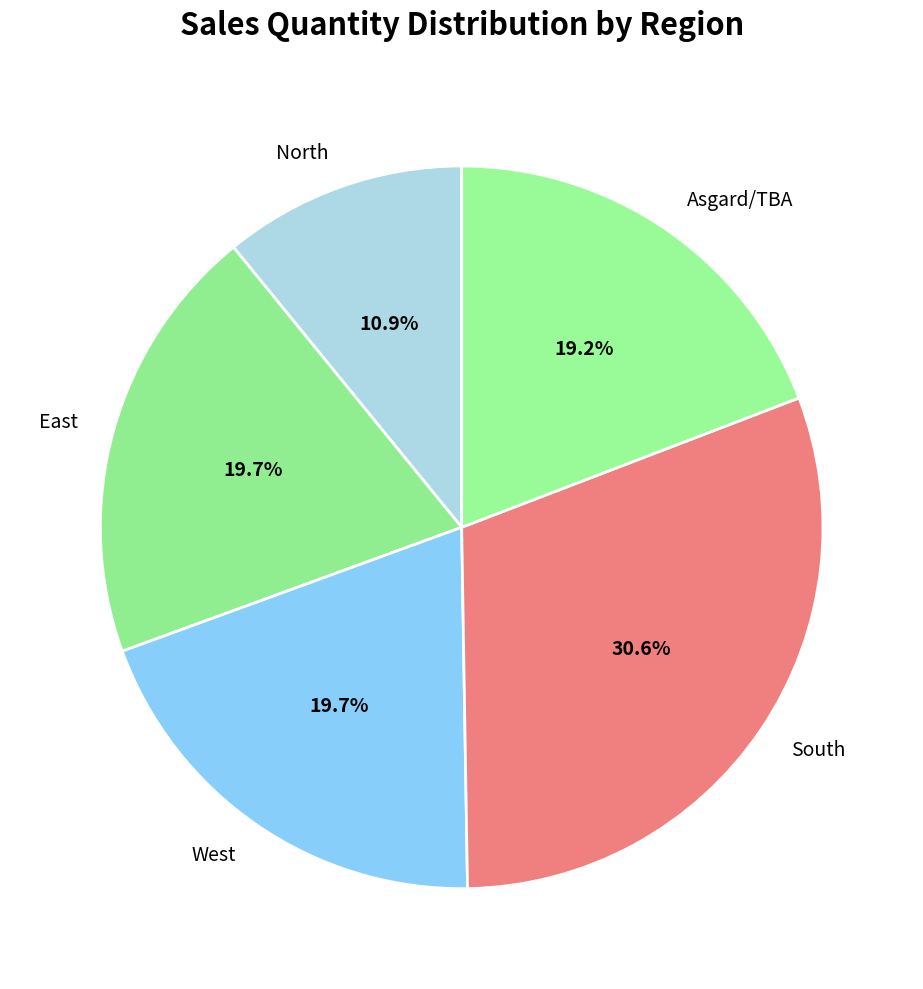

Is the sum of South and North greater than half?

No